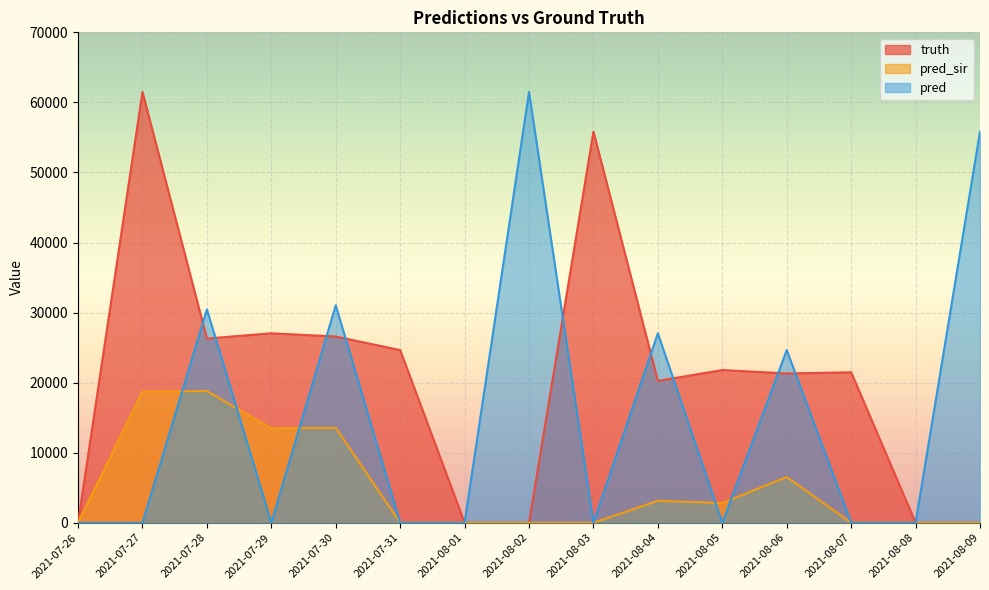

What is the difference between the maximum and minimum values in the truth series?

61488